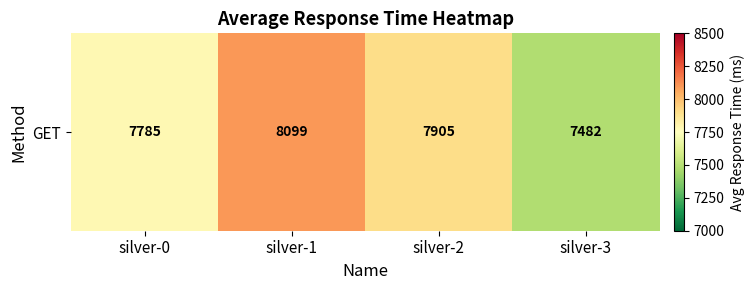

How many values are below 7905?

2